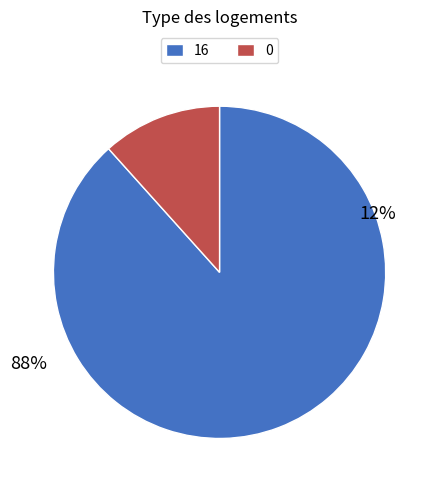

How many segments does this pie chart have?

2